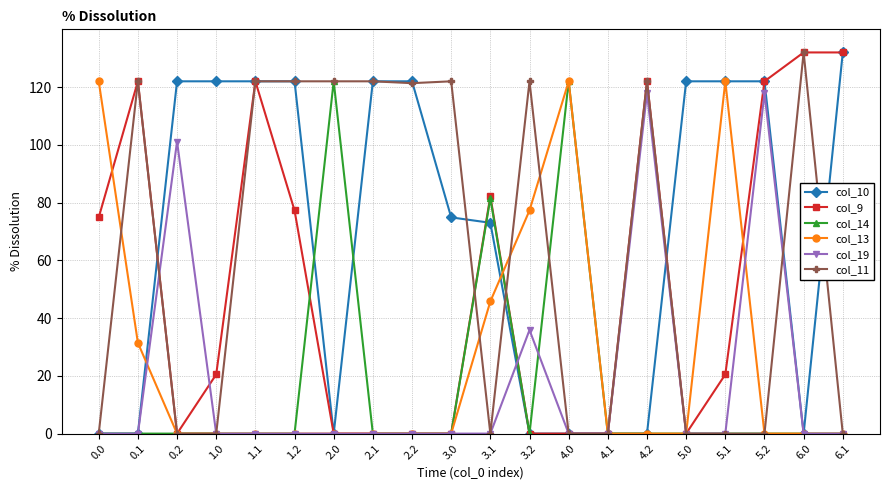

What is the label of the 15th point from the left?

4.2